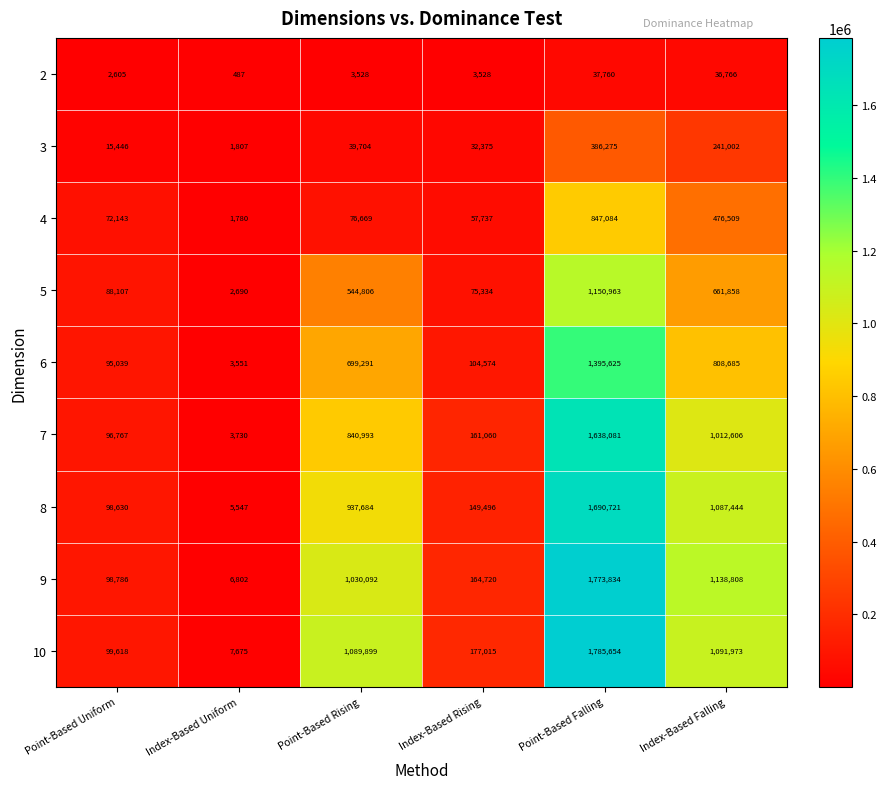

Rank the series at Point-Based Rising from highest to lowest value.

10, 9, 8, 7, 6, 5, 4, 3, 2